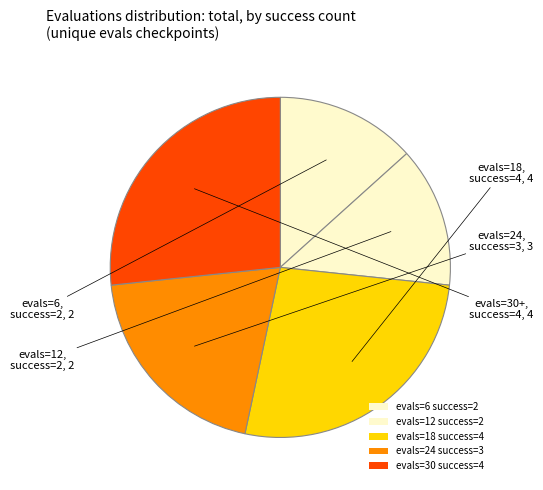

How many segments does this pie chart have?

5